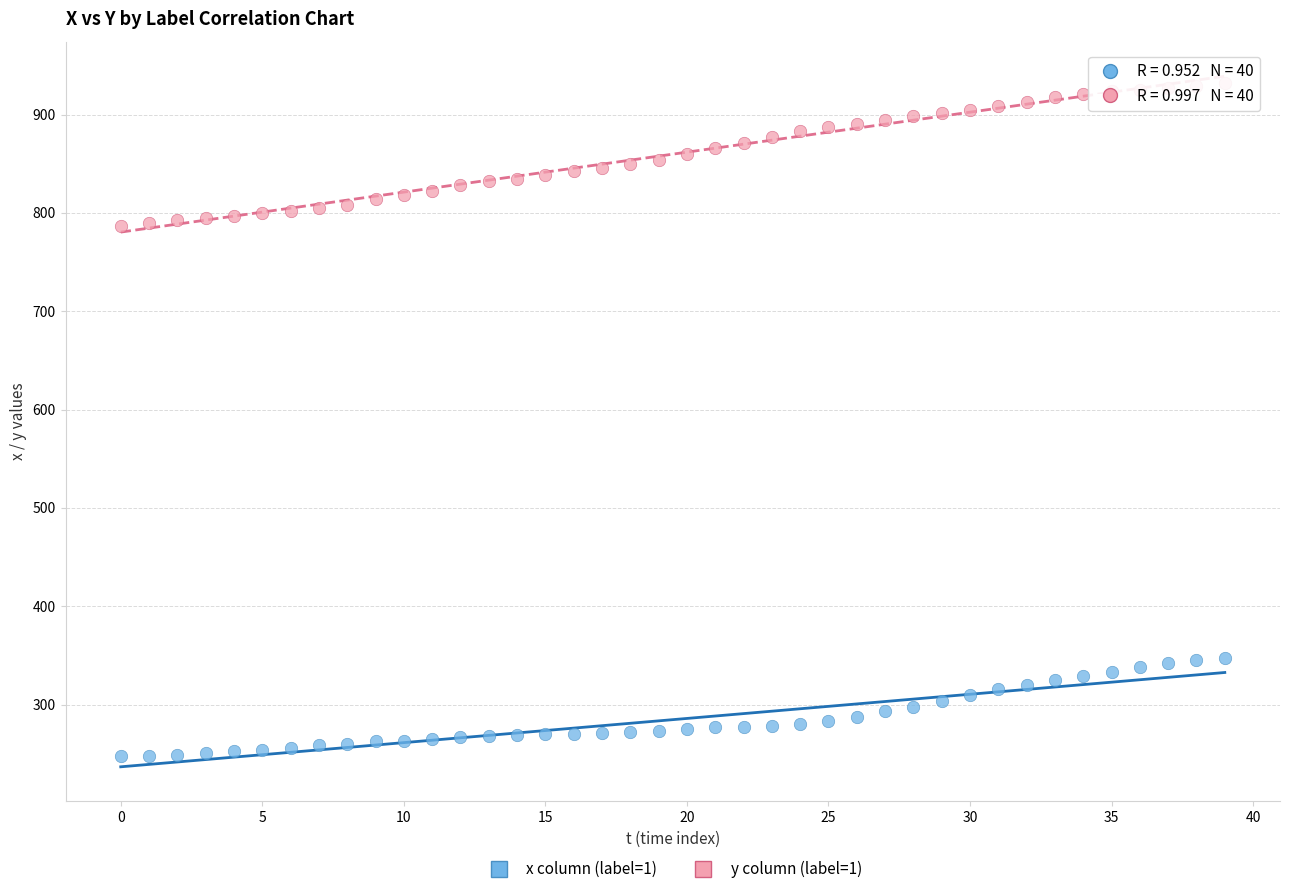

Across all data points, what is the range of Y values (max minus min)?

684